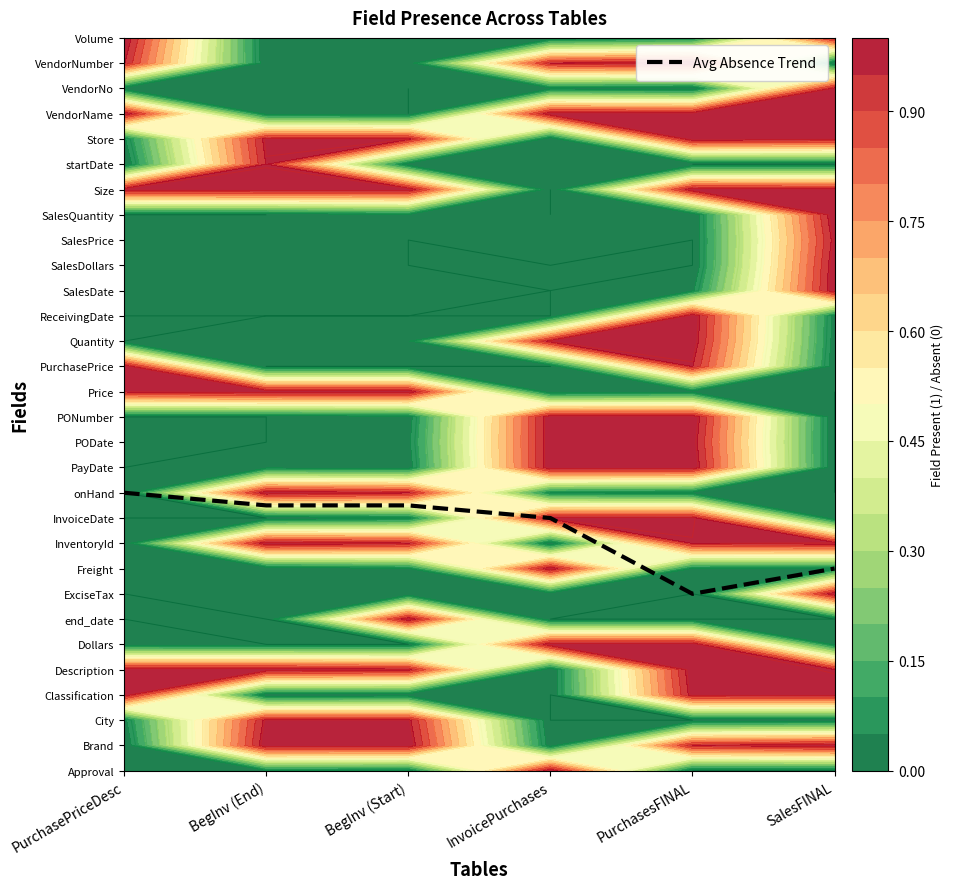

What is the ratio of the value at InvoicePurchases to the value at BegInv (Start)?

1.0